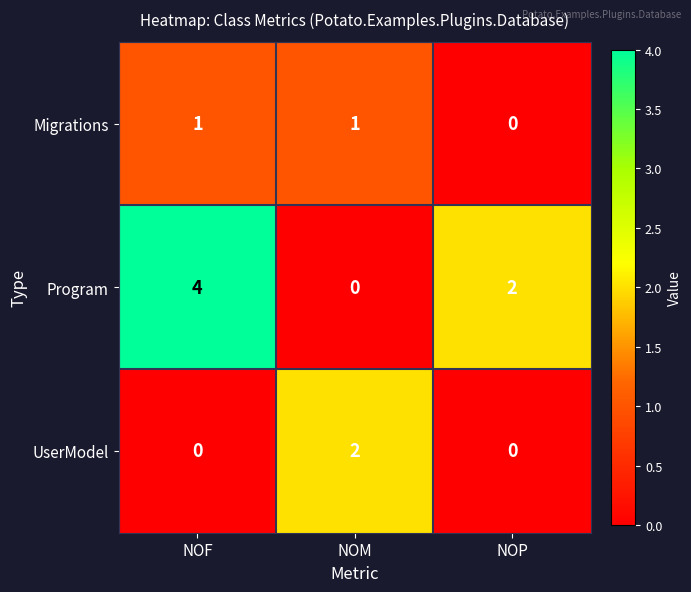

Rank the series by their maximum value, from lowest to highest.

Migrations, UserModel, Program